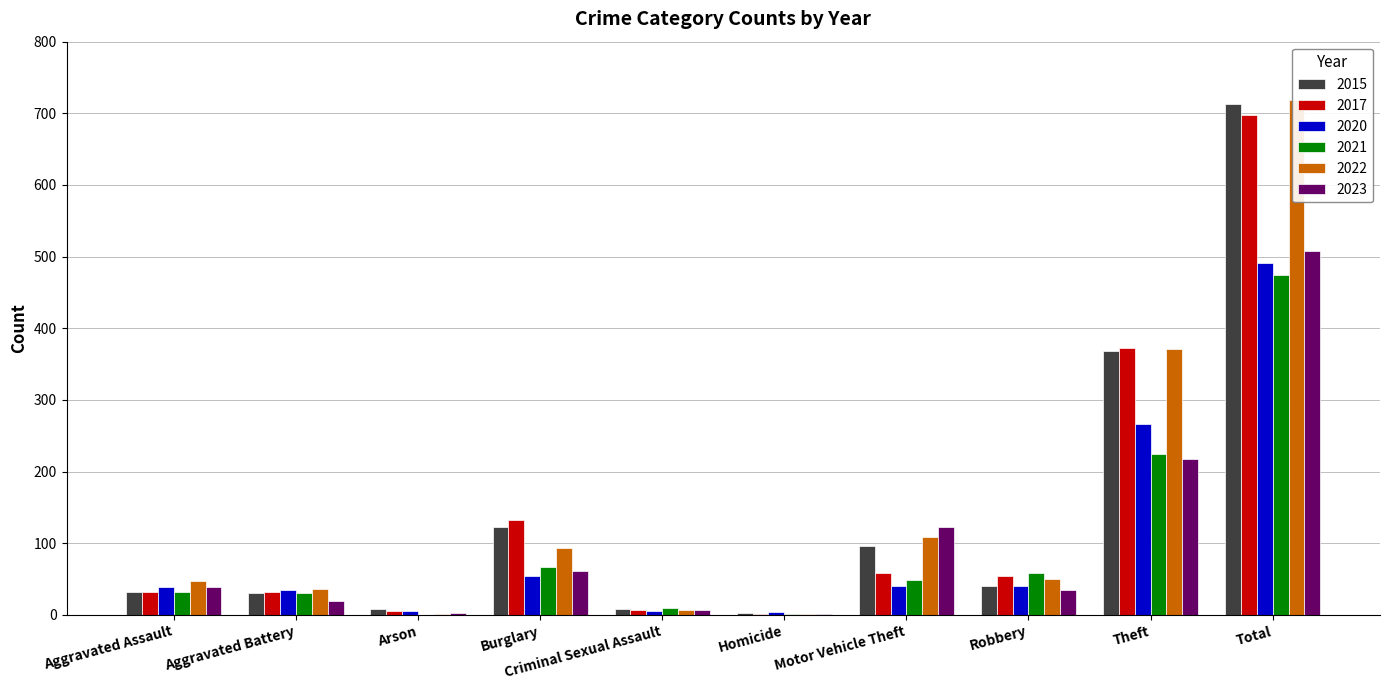

What are all the series names shown in the legend?

2015, 2017, 2020, 2021, 2022, 2023